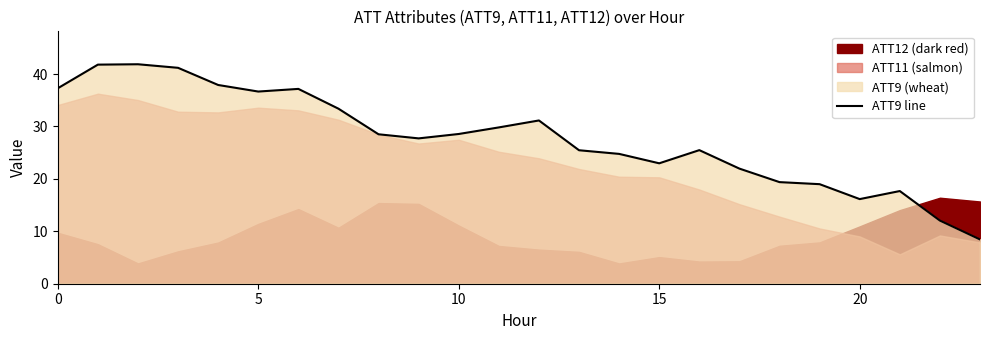

What is the greatest value displayed?

41.9